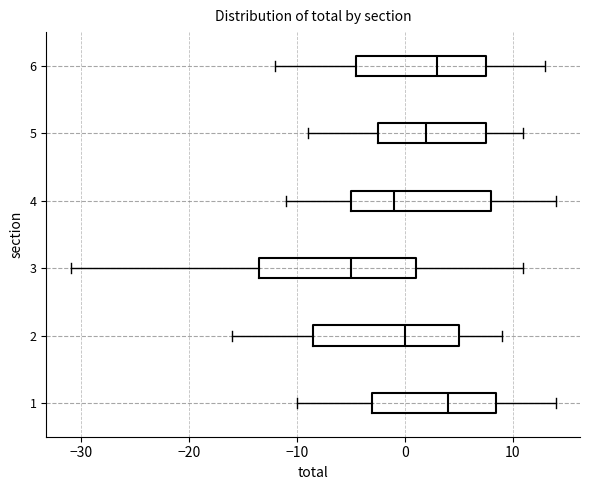

Where does the right whisker of the box at y = 3 end on the x-axis? The values are not printed on the chart, so give them approximately, as read against the axis.

11